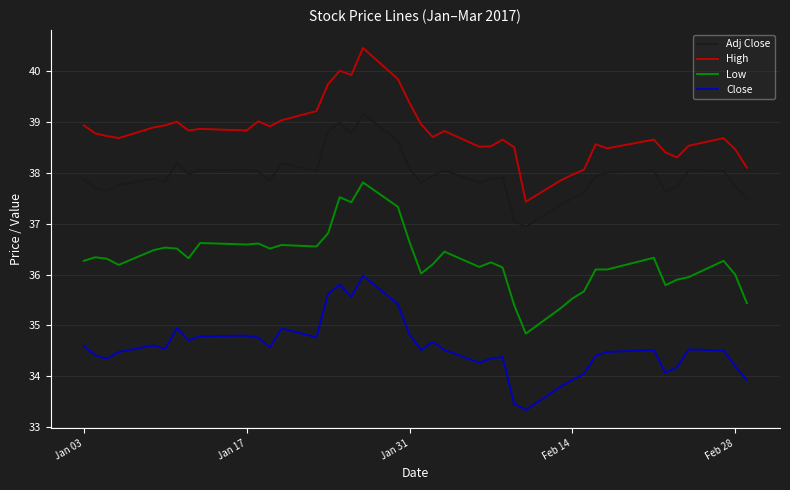

What is the minimum value for High?

37.4